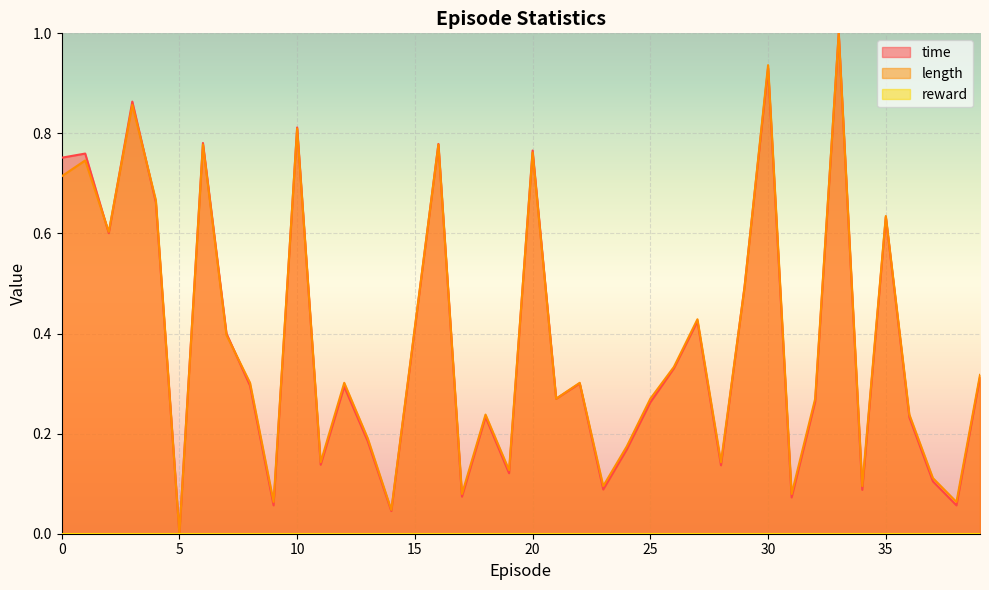

The value of time at 15 is 0.7. True or false?

False